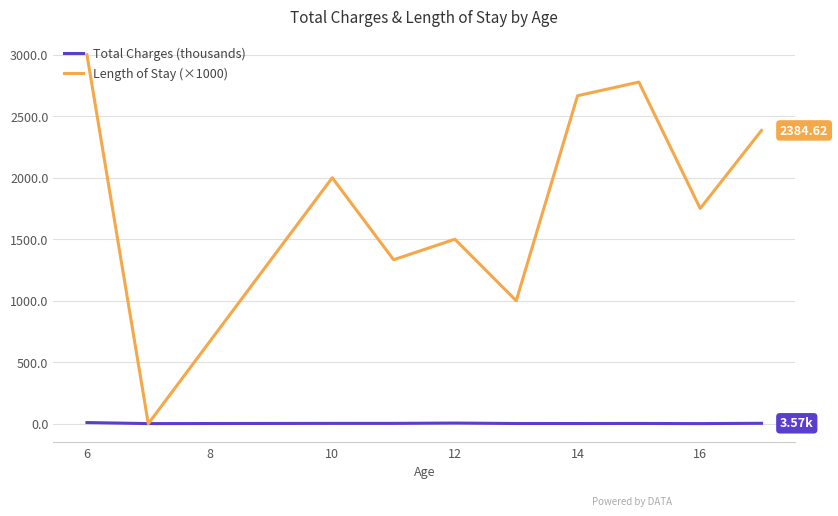

Which series has the largest total across all categories?

Length of Stay (×1000)